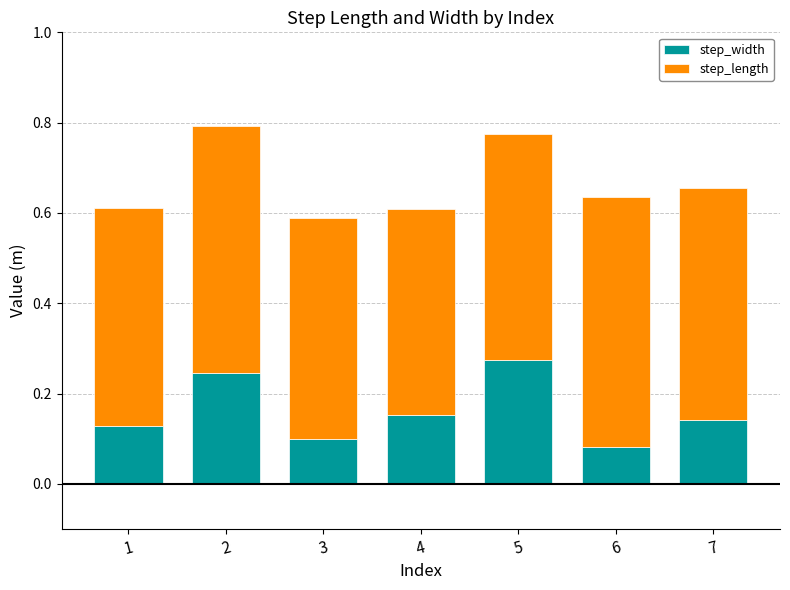

What are all the series names shown in the legend?

step_width, step_length